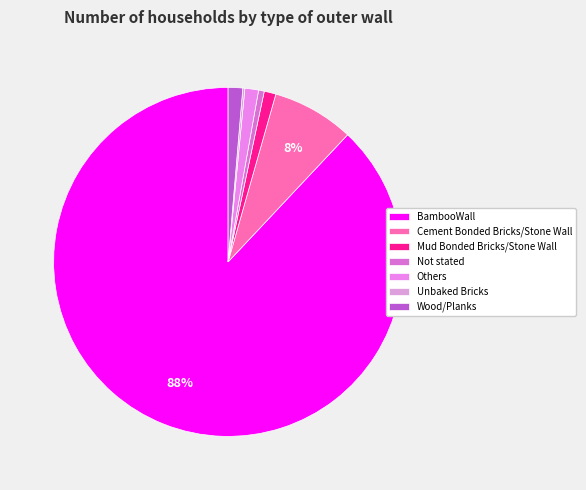

True or false: Mud Bonded Bricks/Stone Wall accounts for 1% of the total.

True